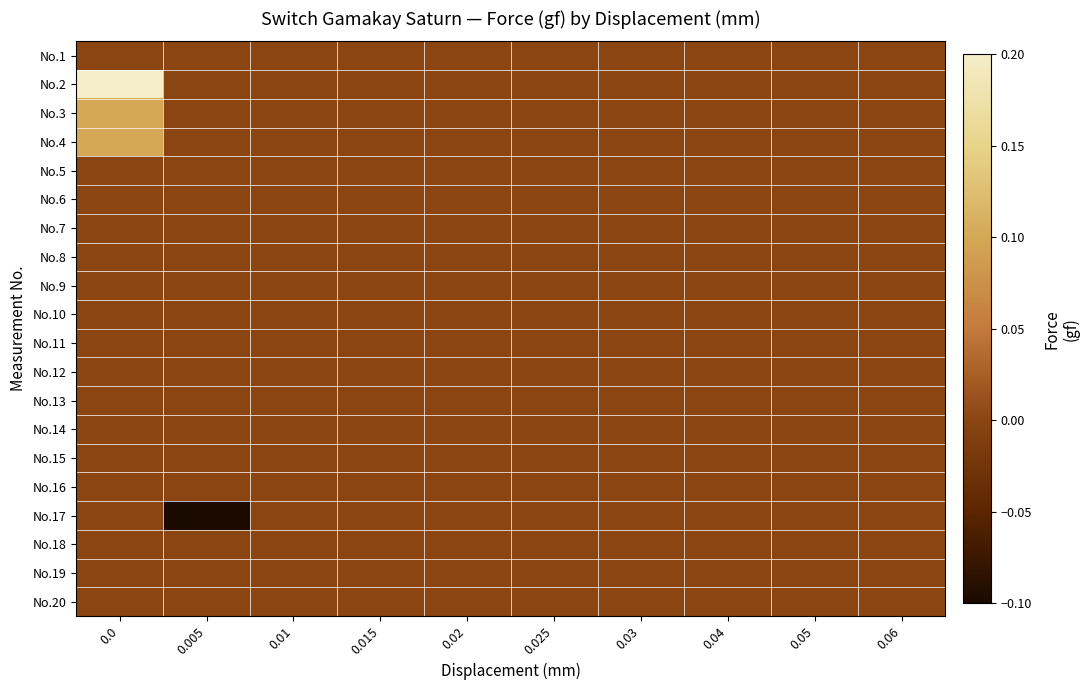

Reading left to right, extract all data points from this chart.

row_0: 0.0	0.0	0.0	0.0	0.0	0.0	0.0	0.0	0.0	0.0
row_1: 0.2	0.0	0.0	0.0	0.0	0.0	0.0	0.0	0.0	0.0
row_2: 0.1	0.0	0.0	0.0	0.0	0.0	0.0	0.0	0.0	0.0
row_3: 0.1	0.0	0.0	0.0	0.0	0.0	0.0	0.0	0.0	0.0
row_4: 0.0	0.0	0.0	0.0	0.0	0.0	0.0	0.0	0.0	0.0
row_5: 0.0	0.0	0.0	0.0	0.0	0.0	0.0	0.0	0.0	0.0
row_6: 0.0	0.0	0.0	0.0	0.0	0.0	0.0	0.0	0.0	0.0
row_7: 0.0	0.0	0.0	0.0	0.0	0.0	0.0	0.0	0.0	0.0
row_8: 0.0	0.0	0.0	0.0	0.0	0.0	0.0	0.0	0.0	0.0
row_9: 0.0	0.0	0.0	0.0	0.0	0.0	0.0	0.0	0.0	0.0
row_10: 0.0	0.0	0.0	0.0	0.0	0.0	0.0	0.0	0.0	0.0
row_11: 0.0	0.0	0.0	0.0	0.0	0.0	0.0	0.0	0.0	0.0
row_12: 0.0	0.0	0.0	0.0	0.0	0.0	0.0	0.0	0.0	0.0
row_13: 0.0	0.0	0.0	0.0	0.0	0.0	0.0	0.0	0.0	0.0
row_14: 0.0	0.0	0.0	0.0	0.0	0.0	0.0	0.0	0.0	0.0
row_15: 0.0	0.0	0.0	0.0	0.0	0.0	0.0	0.0	0.0	0.0
row_16: 0.0	-0.1	0.0	0.0	0.0	0.0	0.0	0.0	0.0	0.0
row_17: 0.0	0.0	0.0	0.0	0.0	0.0	0.0	0.0	0.0	0.0
row_18: 0.0	0.0	0.0	0.0	0.0	0.0	0.0	0.0	0.0	0.0
row_19: 0.0	0.0	0.0	0.0	0.0	0.0	0.0	0.0	0.0	0.0